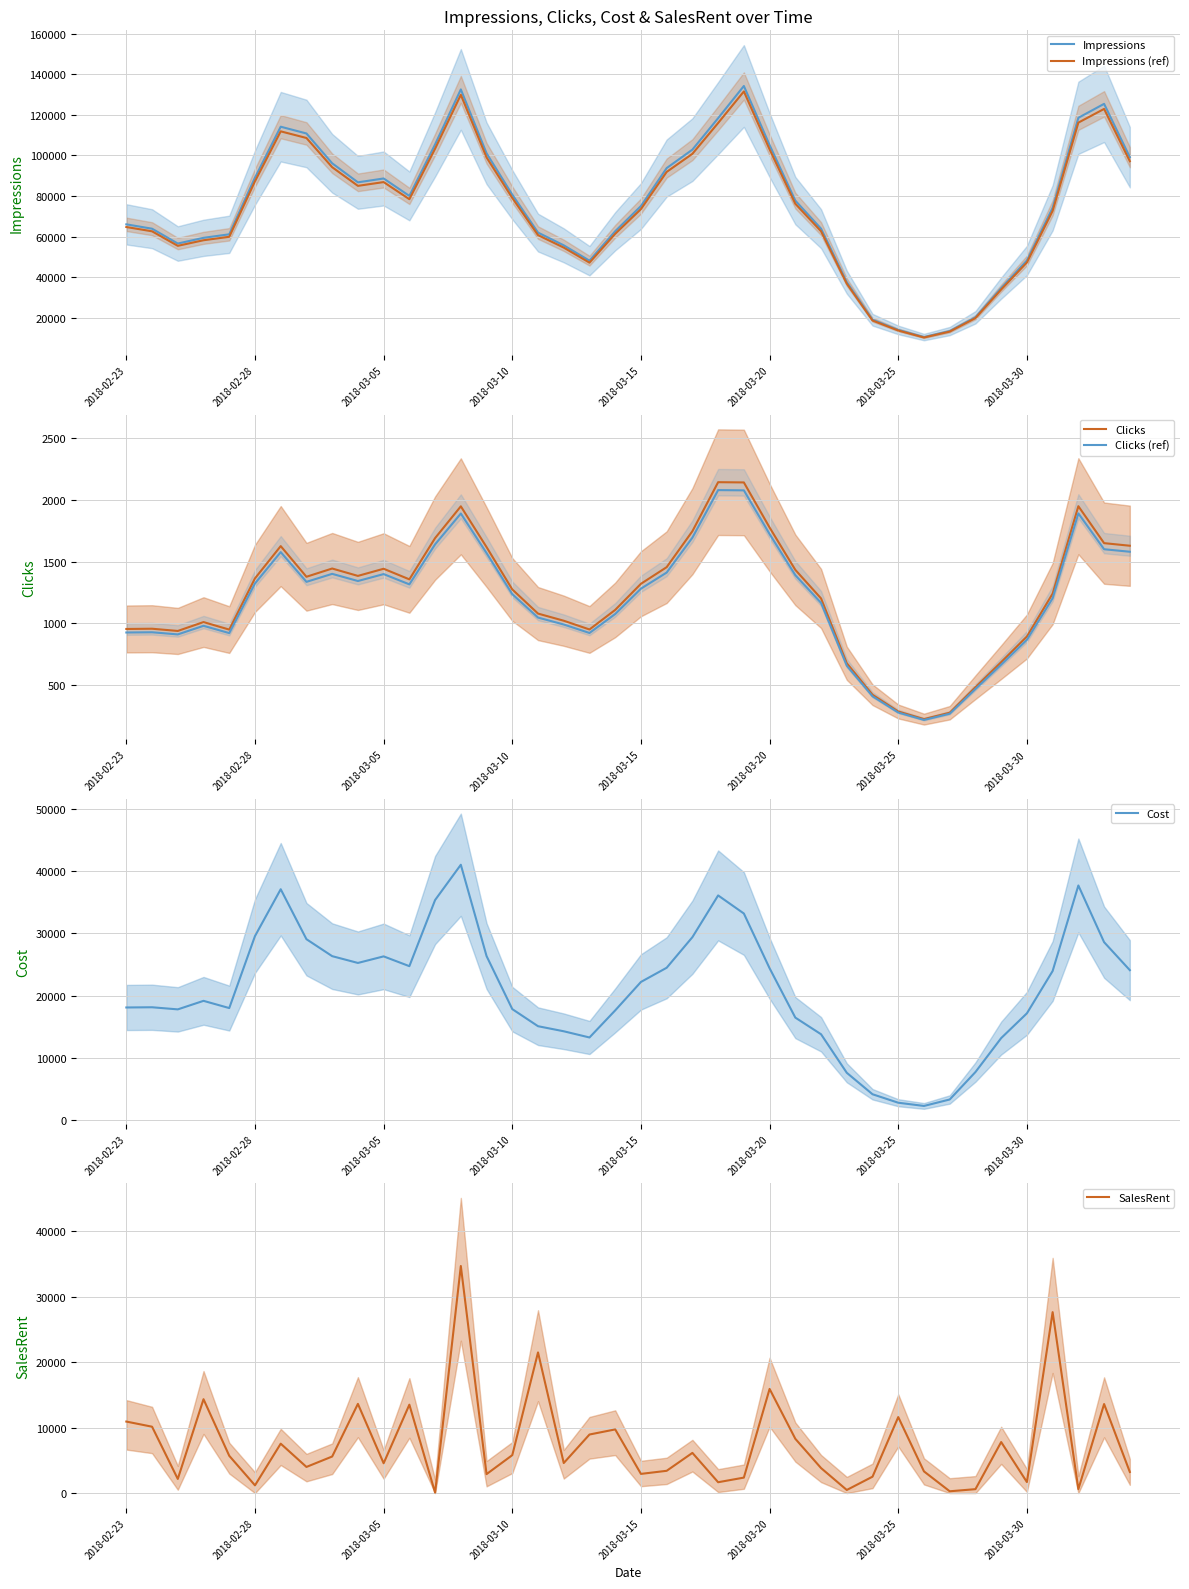

Is this an area chart (filled region under the line)?

No